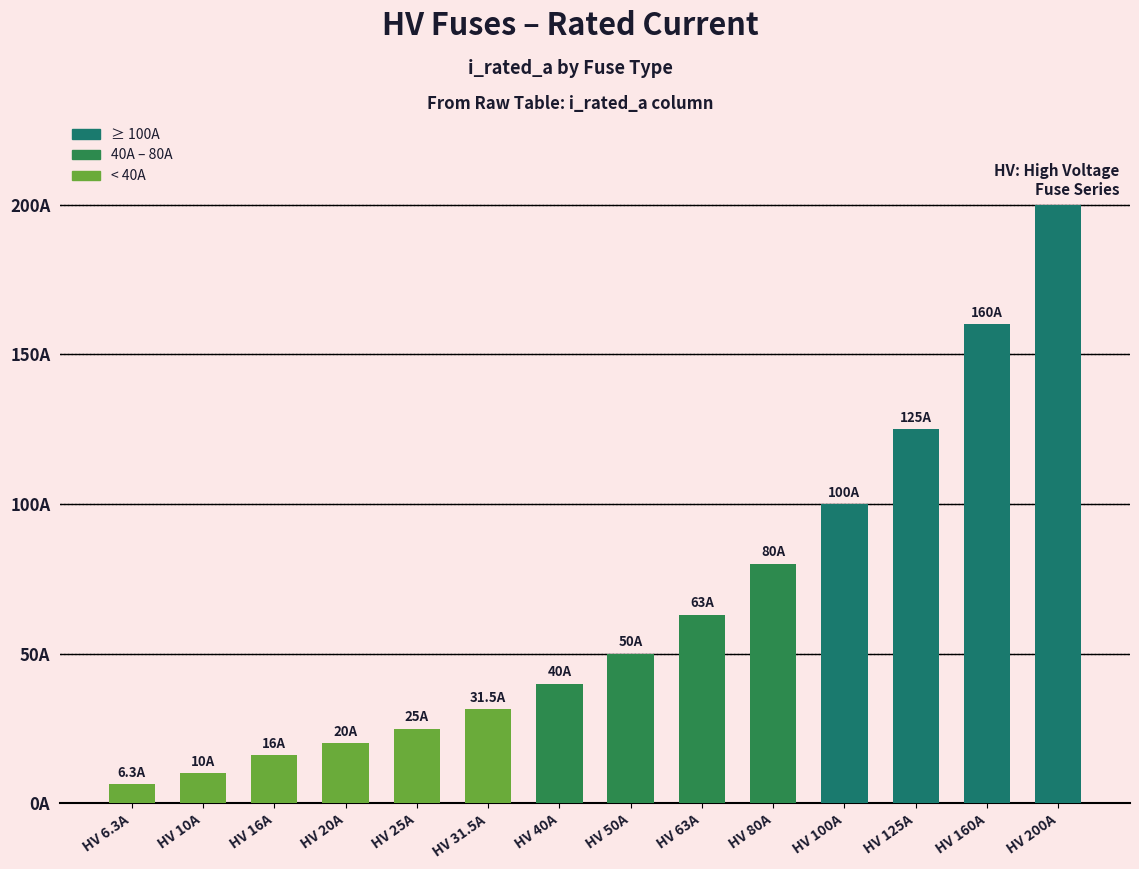

List the labels in order of value, largest first.

HV 200A, HV 160A, HV 125A, HV 100A, HV 80A, HV 63A, HV 50A, HV 40A, HV 31.5A, HV 25A, HV 20A, HV 16A, HV 10A, HV 6.3A